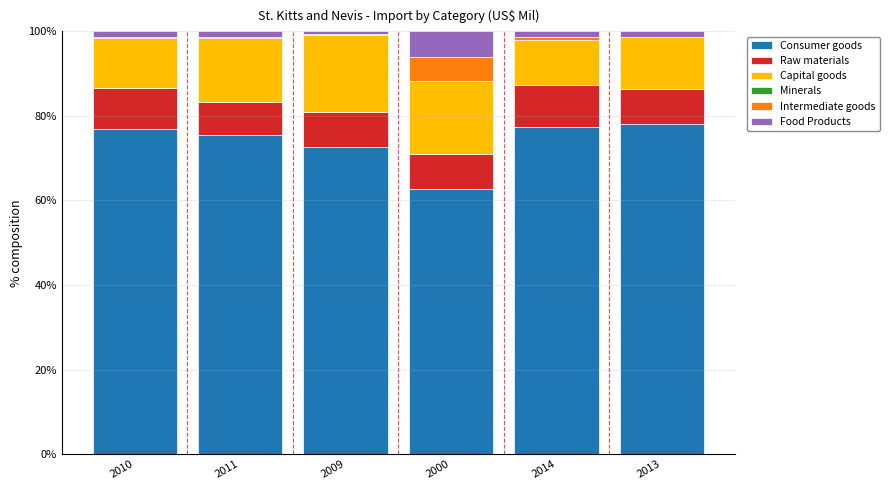

What is the highest value of the Consumer goods series?

78.2